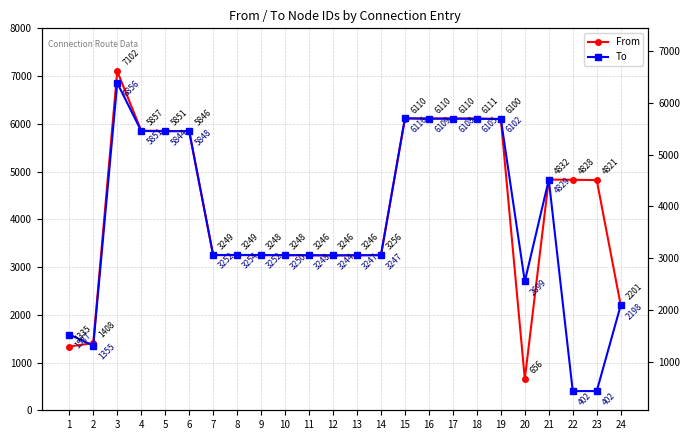

How many times do From and To cross each other?

9